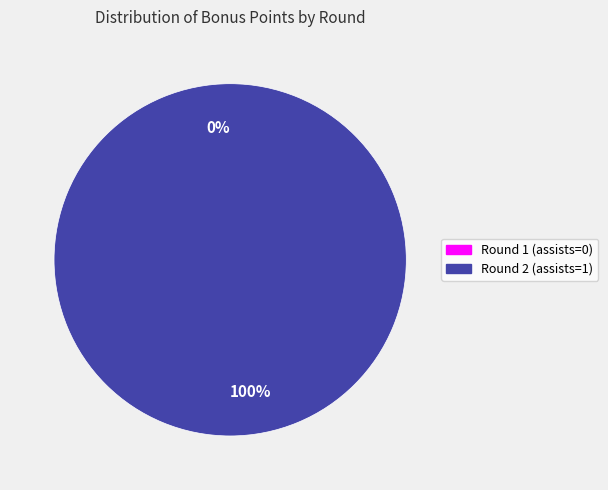

To the nearest percent, what percentage of the pie is Round 2 (assists=1)?

100%